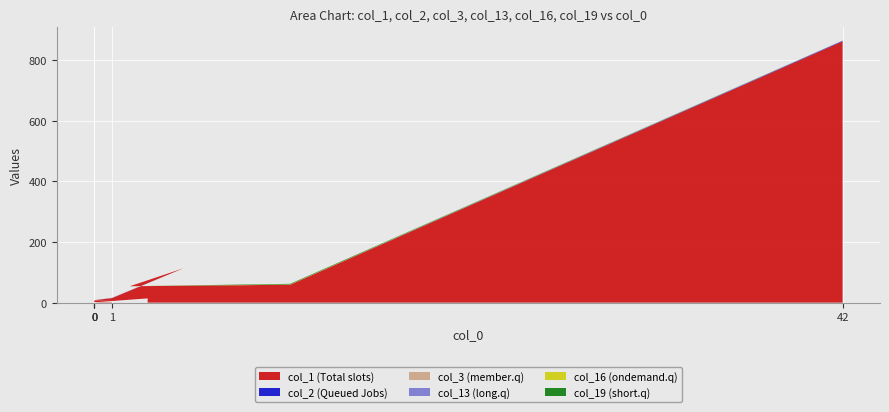

Reading right to left, list all the values displayed in this chart.

col_1: 14	1	0	1	0	2	1	1	0	1	2	3	7	7	8	15	113	54	59	861
col_2: 0	0	0	0	0	0	0	0	0	0	0	0	0	0	0	0	0	0	0	2
col_3: 0	0	0	0	0	0	0	0	0	0	0	0	0	0	0	0	0	0	0	1
col_13: 0	0	0	0	0	0	0	0	0	0	0	0	0	0	0	1	0	0	0	0
col_16: 0	0	0	0	0	0	0	0	0	0	0	0	0	0	0	0	0	0	1	0
col_19: 0	0	0	0	0	0	0	0	0	0	0	0	0	0	0	0	0	0	2	0